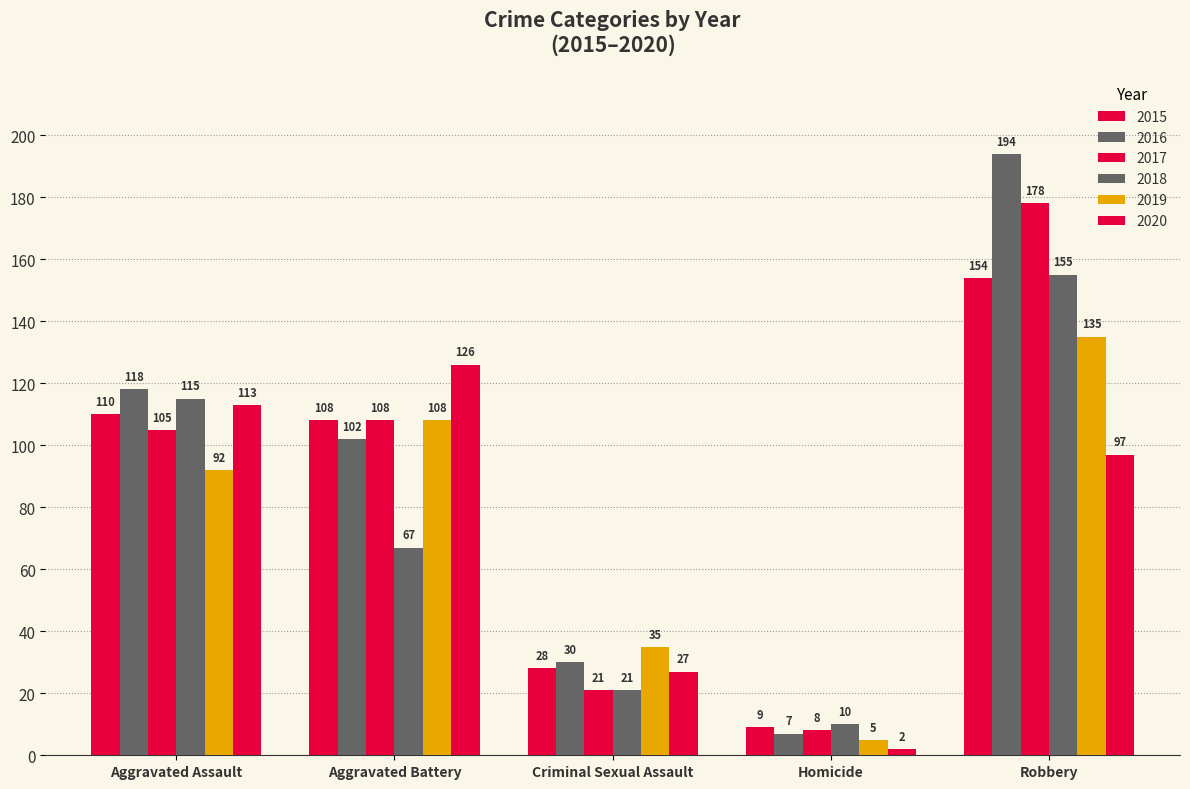

How many categories are shown in the chart?

5